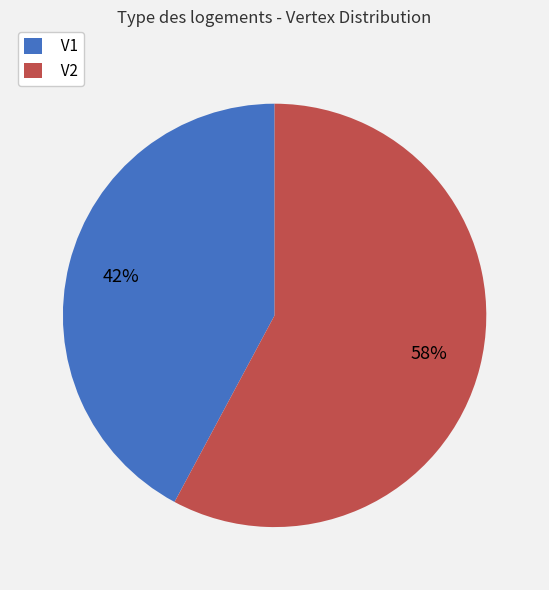

Is V1 the majority of the pie?

No